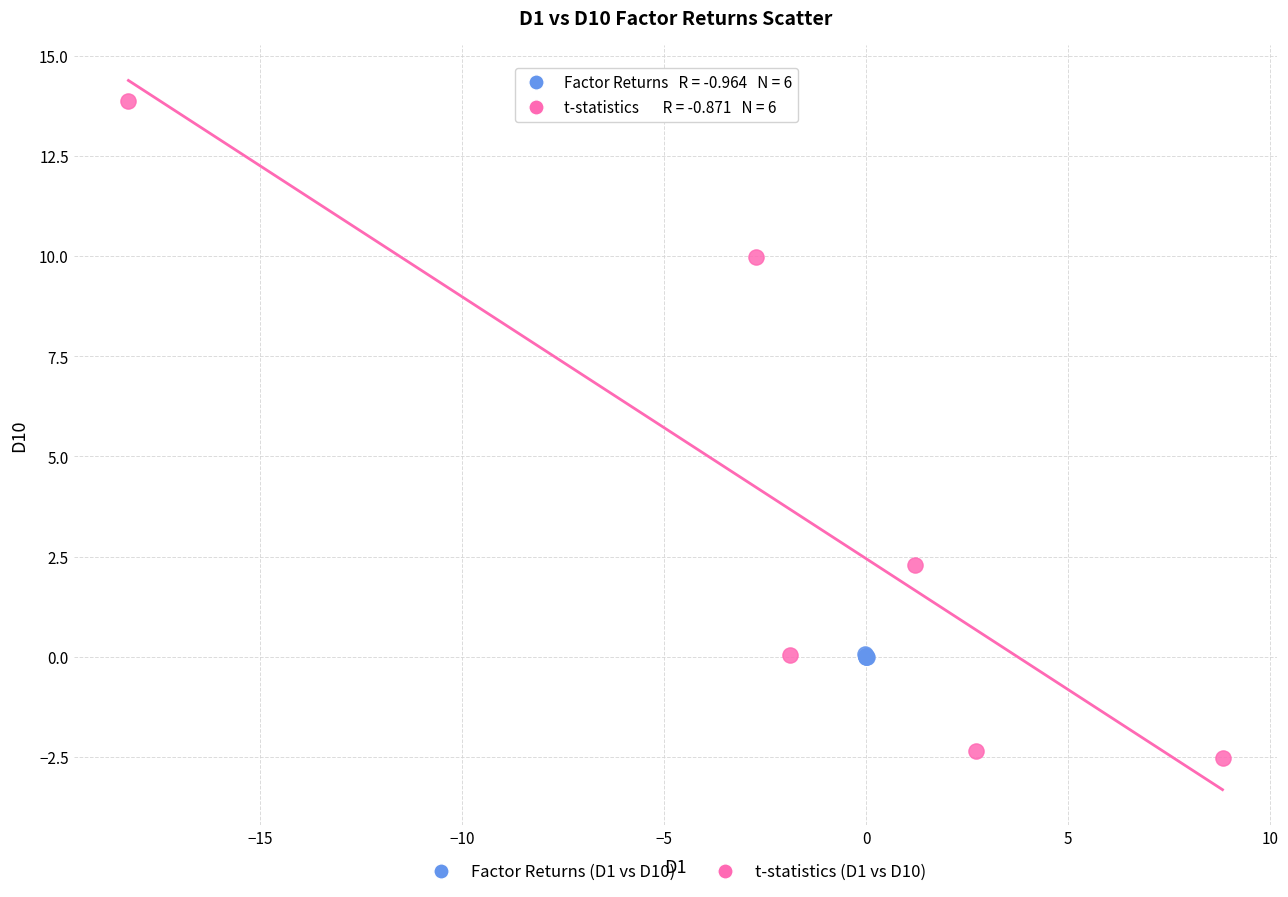

What are all the series names shown in the legend?

Factor Returns (D1 vs D10), t-statistics (D1 vs D10)